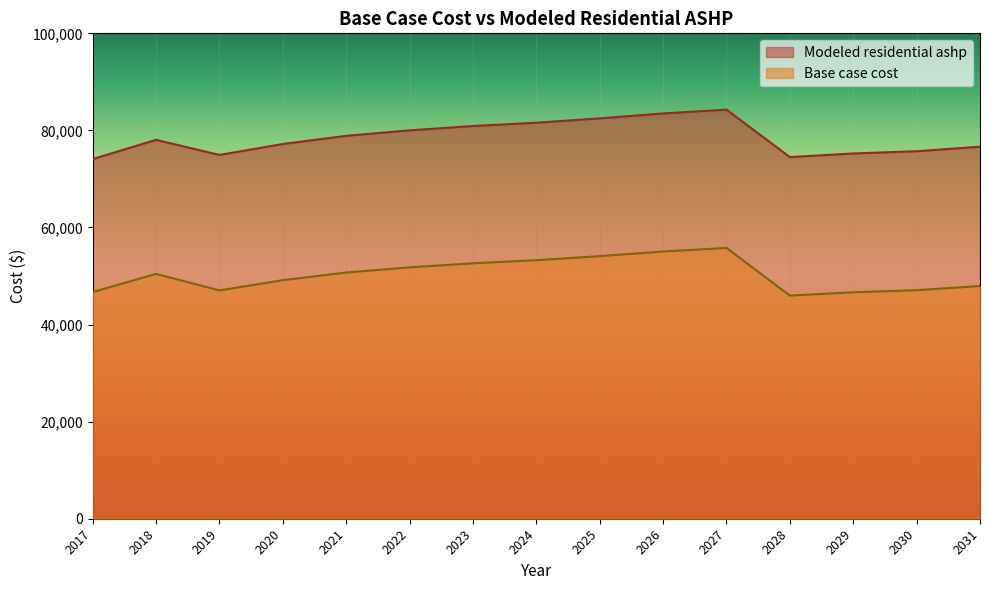

What is the value of the Base case cost point at the 14th from the left?

47082.2